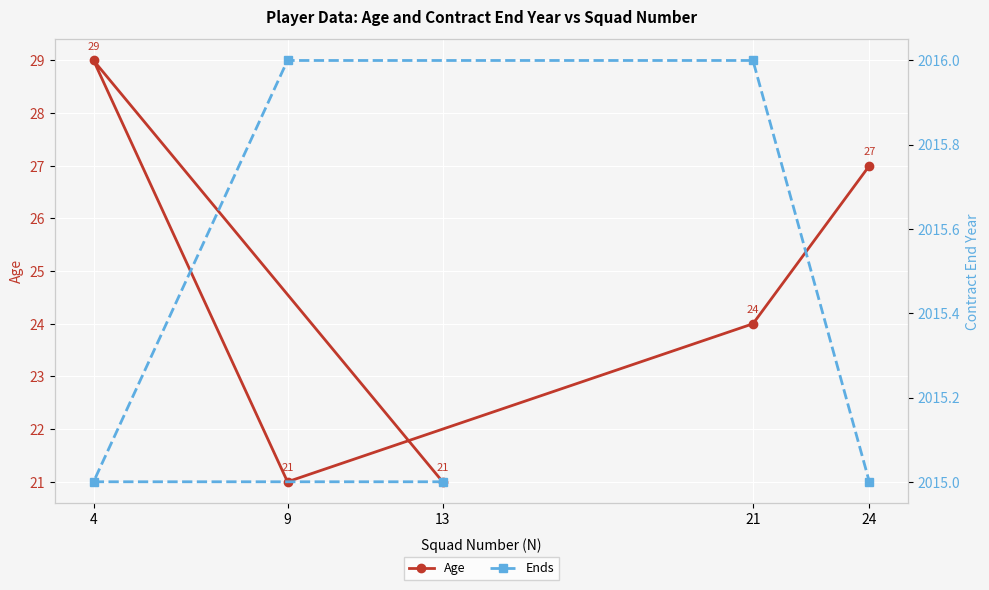

What are all the series names shown in the legend?

Age, Ends